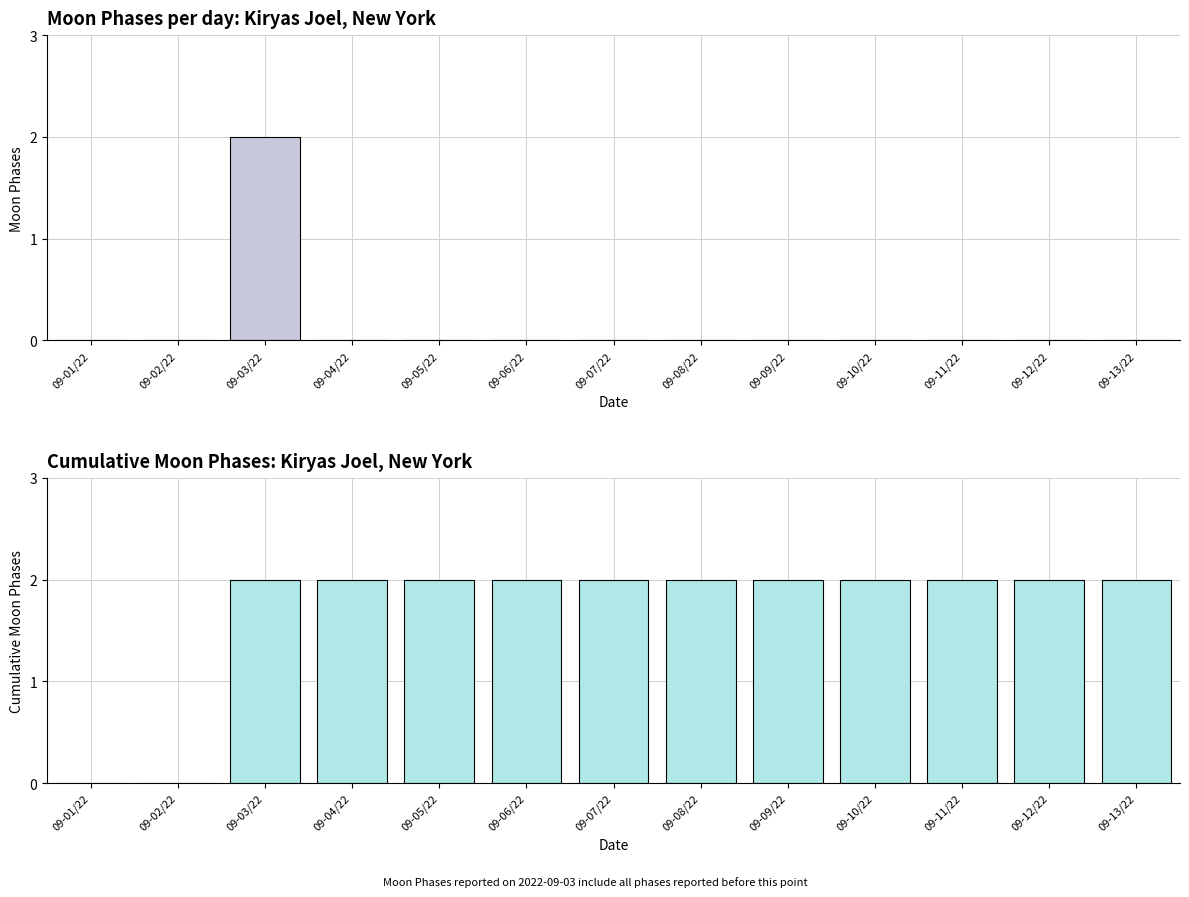

How many bars are there in total?

26